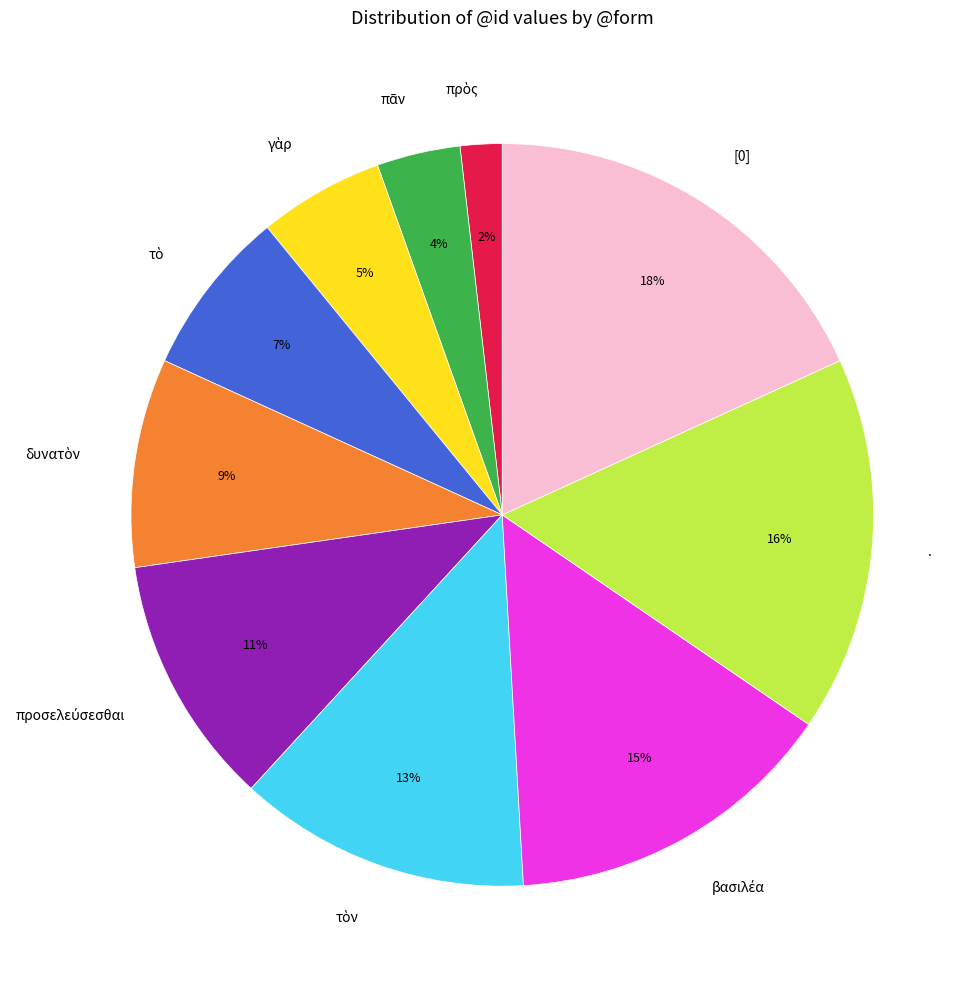

Which has a higher value, [0] or .?

[0]